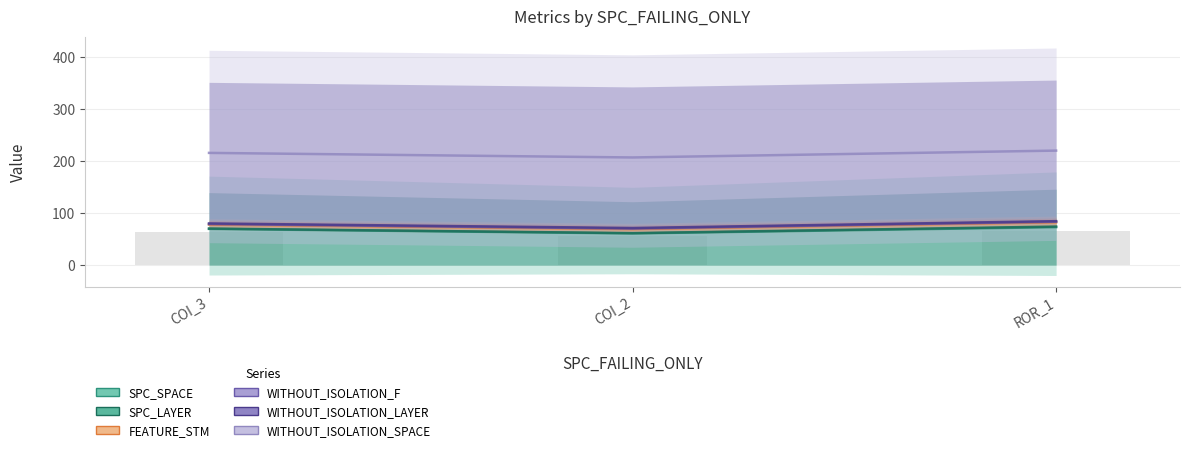

The SPC_LAYER series shows 1 at AutoResponder.EmailSystem.Client.COI_3. True or false?

False